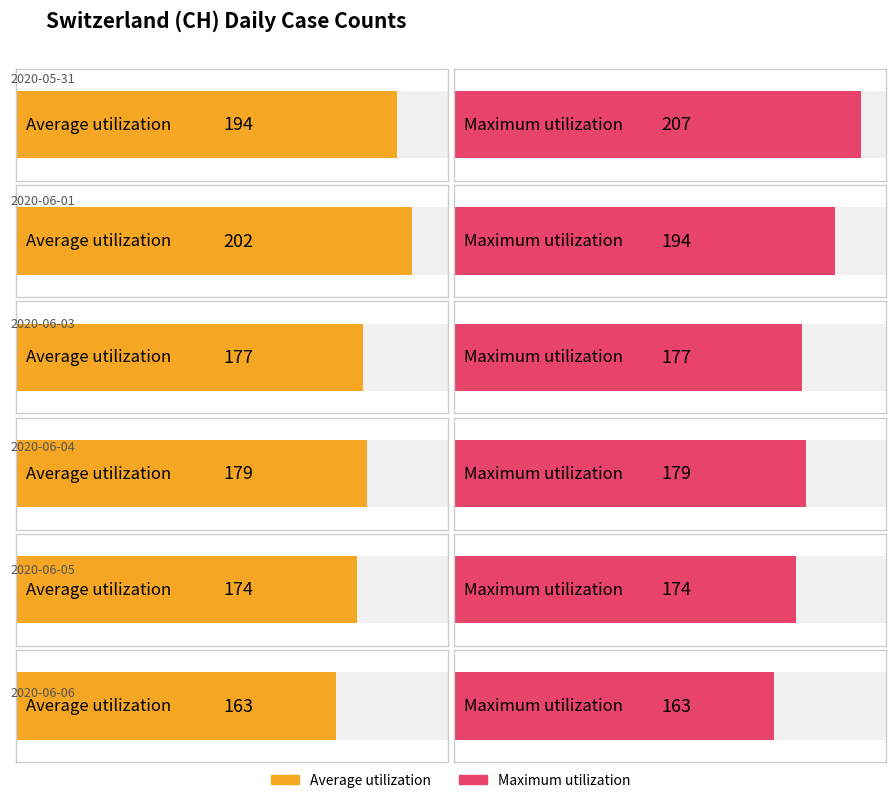

At which category is the sum across all series the highest?

2020-05-31